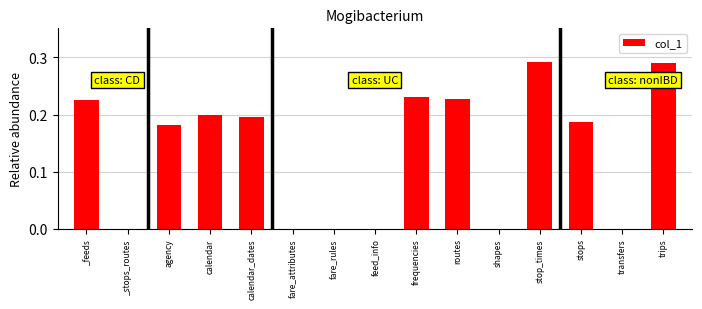

True or false: the data shows 0.0 at fare_rules.

True